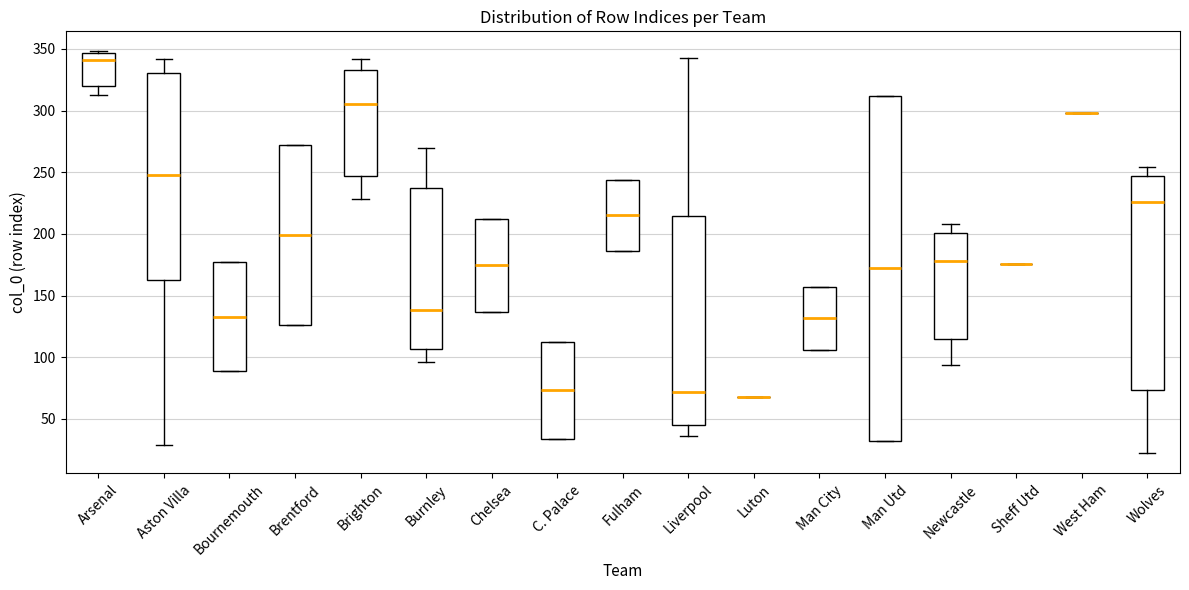

Reading left to right, read every box against the y-axis: the position of its median line, the range the box covers, and the ends of its whiskers. The values are not printed on the chart, so give them approximately, as read against the axis.

Arsenal: median 340, box 320 to 345, whiskers 315 to 350
Aston Villa: median 250, box 165 to 330, whiskers 30 to 340
Bournemouth: median 135, box 90 to 175, whiskers 90 to 175
Brentford: median 200, box 125 to 270, whiskers 125 to 270
Brighton: median 305, box 245 to 335, whiskers 230 to 340
Burnley: median 140, box 105 to 235, whiskers 95 to 270
Chelsea: median 175, box 135 to 210, whiskers 135 to 210
C. Palace: median 75, box 35 to 110, whiskers 35 to 110
Fulham: median 215, box 185 to 245, whiskers 185 to 245
Liverpool: median 70, box 45 to 215, whiskers 35 to 345
Luton: box collapsed to a line at 70, whiskers 70 to 70
Man City: median 130, box 105 to 155, whiskers 105 to 155
Man Utd: median 170, box 30 to 310, whiskers 30 to 310
Newcastle: median 180, box 115 to 200, whiskers 95 to 210
Sheff Utd: box collapsed to a line at 175, whiskers 175 to 175
West Ham: box collapsed to a line at 300, whiskers 300 to 300
Wolves: median 225, box 75 to 245, whiskers 20 to 255